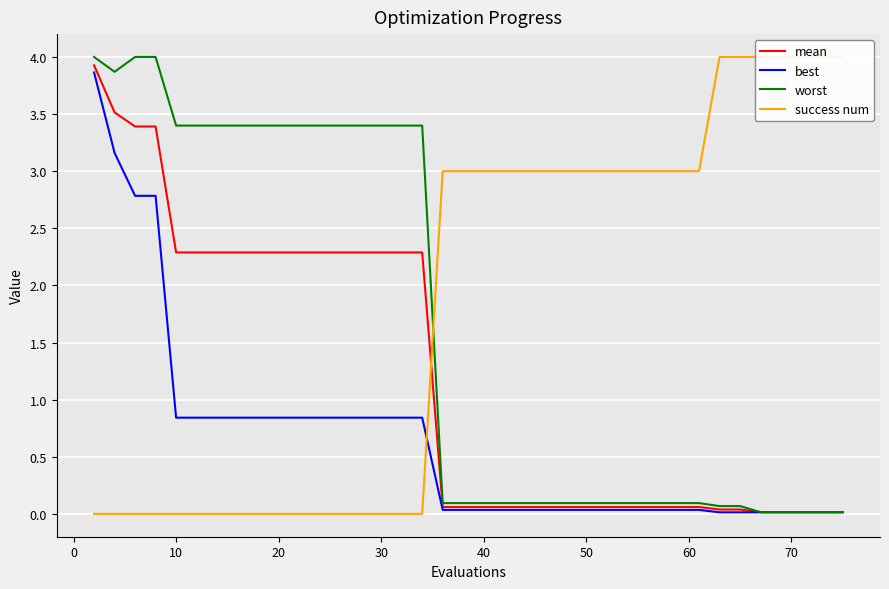

Reading left to right, transcribe all the data shown in this chart.

mean: 3.9	3.5	3.4	3.4	2.3	2.3	2.3	2.3	2.3	2.3	2.3	2.3	2.3	2.3	2.3	2.3	2.3	0.1	0.1	0.1	0.1	0.1	0.1	0.1	0.1	0.1	0.1	0.1	0.1	0.1	0.1	0.1	0.0	0.0	0.0	0.0	0.0	0.0	0.0	0.0
best: 3.9	3.2	2.8	2.8	0.8	0.8	0.8	0.8	0.8	0.8	0.8	0.8	0.8	0.8	0.8	0.8	0.8	0.0	0.0	0.0	0.0	0.0	0.0	0.0	0.0	0.0	0.0	0.0	0.0	0.0	0.0	0.0	0.0	0.0	0.0	0.0	0.0	0.0	0.0	0.0
worst: 4.0	3.9	4.0	4.0	3.4	3.4	3.4	3.4	3.4	3.4	3.4	3.4	3.4	3.4	3.4	3.4	3.4	0.1	0.1	0.1	0.1	0.1	0.1	0.1	0.1	0.1	0.1	0.1	0.1	0.1	0.1	0.1	0.1	0.1	0.0	0.0	0.0	0.0	0.0	0.0
success num: 0.0	0.0	0.0	0.0	0.0	0.0	0.0	0.0	0.0	0.0	0.0	0.0	0.0	0.0	0.0	0.0	0.0	3.0	3.0	3.0	3.0	3.0	3.0	3.0	3.0	3.0	3.0	3.0	3.0	3.0	3.0	3.0	4.0	4.0	4.0	4.0	4.0	4.0	4.0	4.0